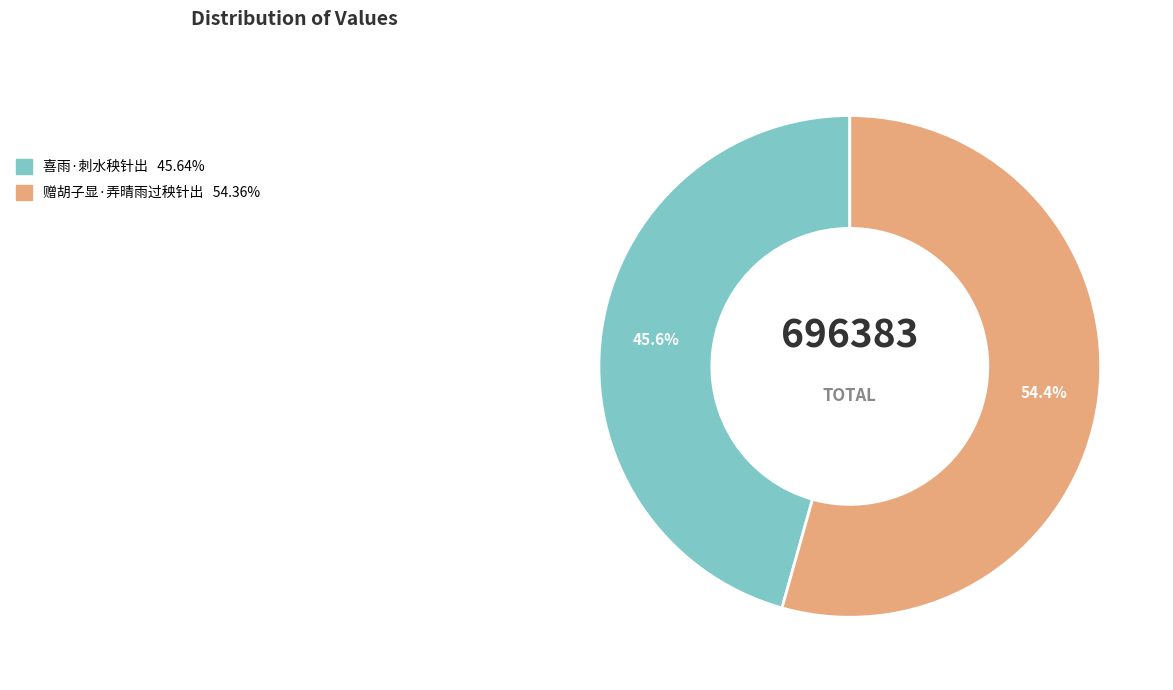

Count the number of slices in the pie.

2